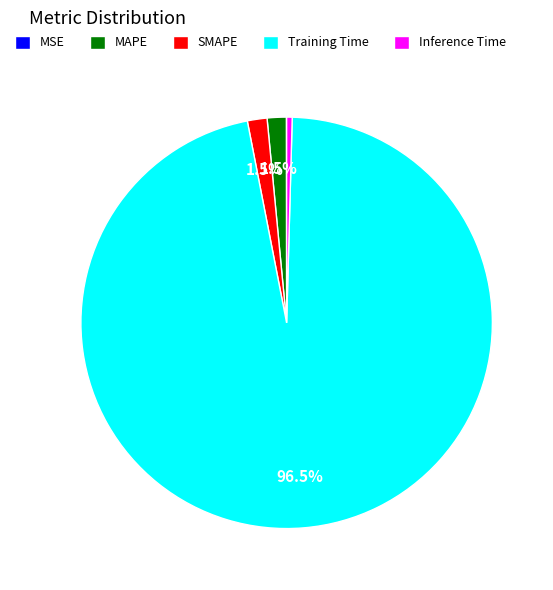

True or false: SMAPE accounts for 14% of the total.

False